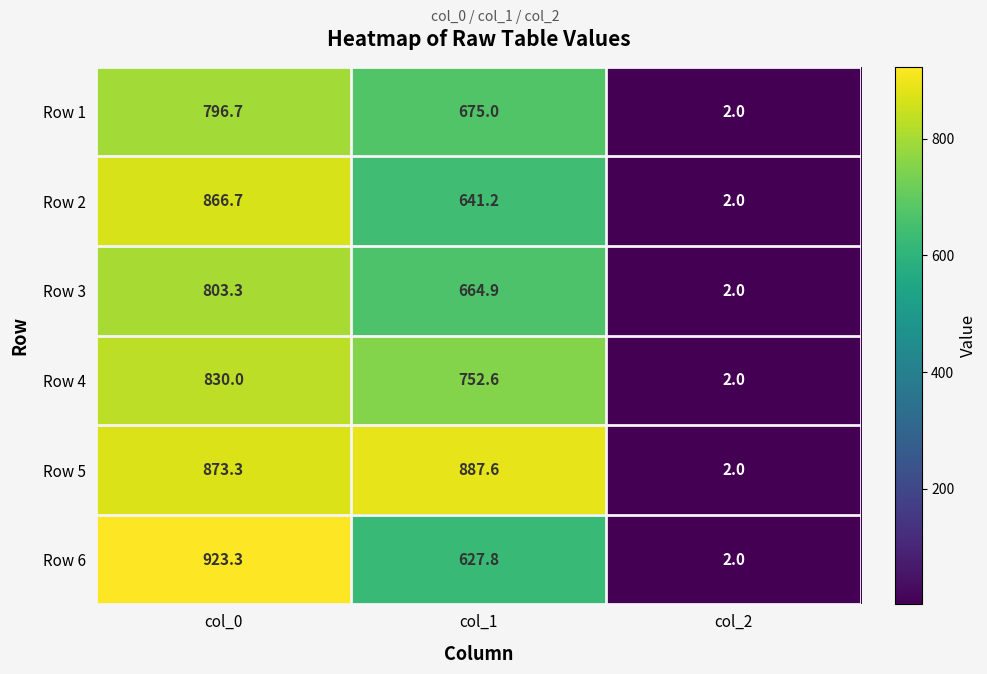

The Row 3 series shows 142.1 at col_1. True or false?

False